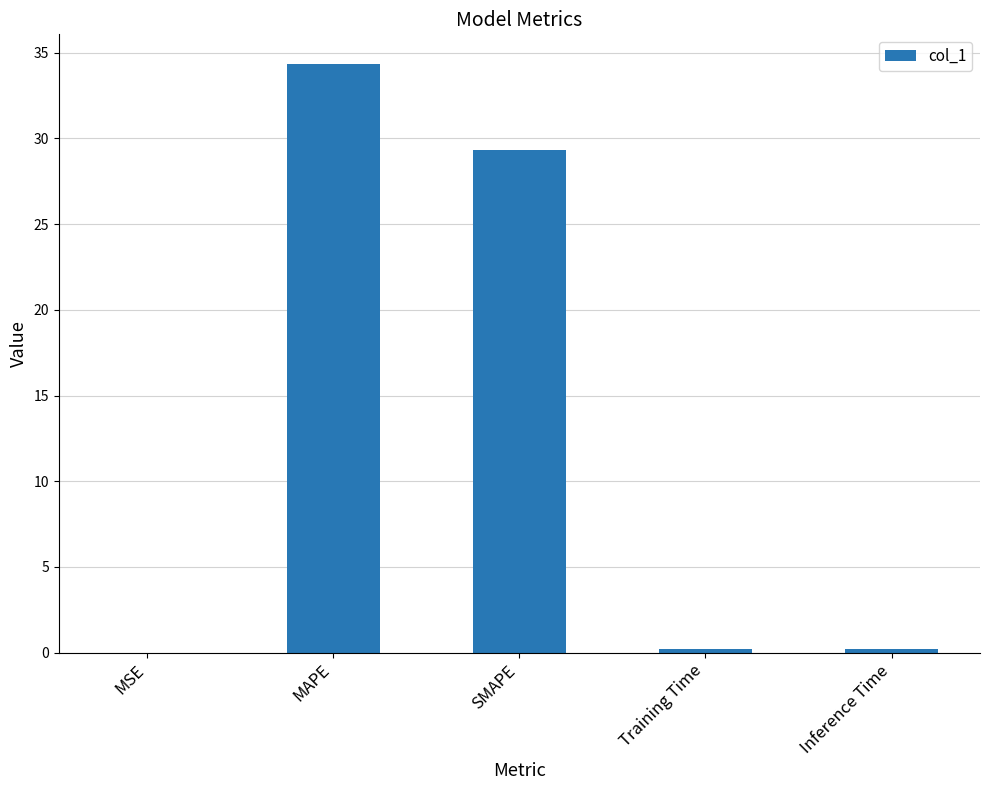

What is the approximate value at MAPE?

34.4